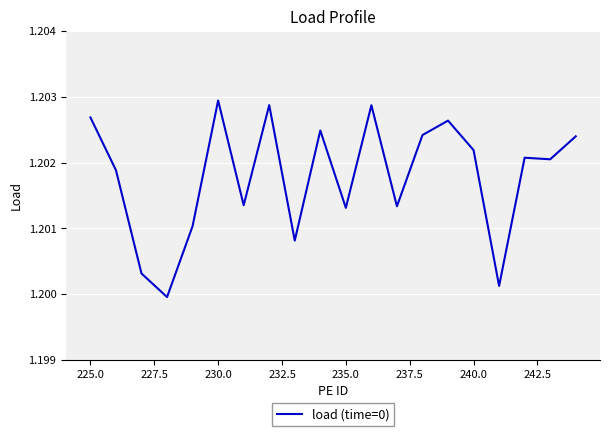

How many lines are shown in the chart?

1